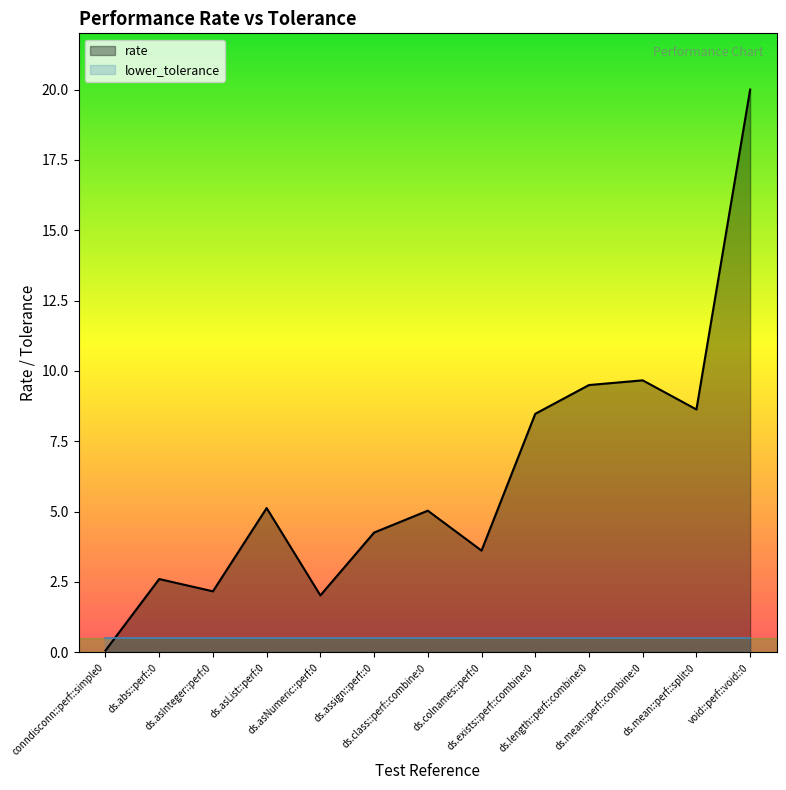

What is the minimum value shown in the chart?

0.1